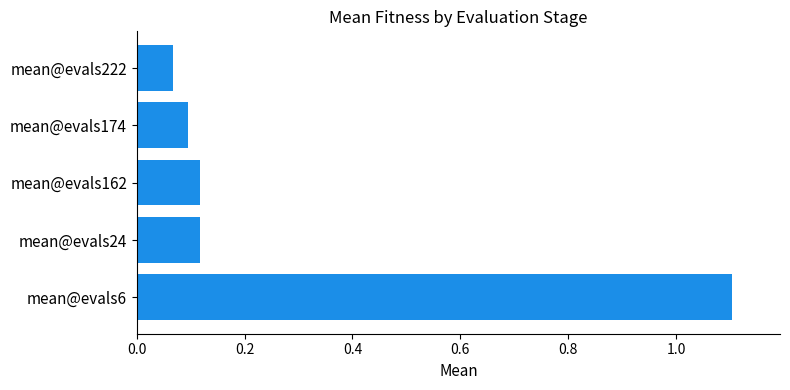

Which category has the highest value across all series?

mean@evals6